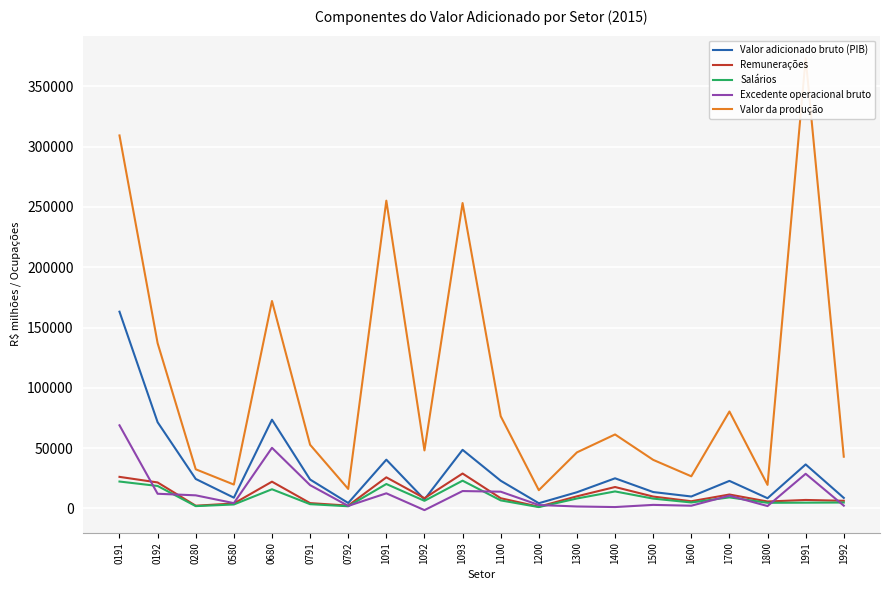

True or false: Valor adicionado bruto (PIB) and Valor da produção cross at least once.

False